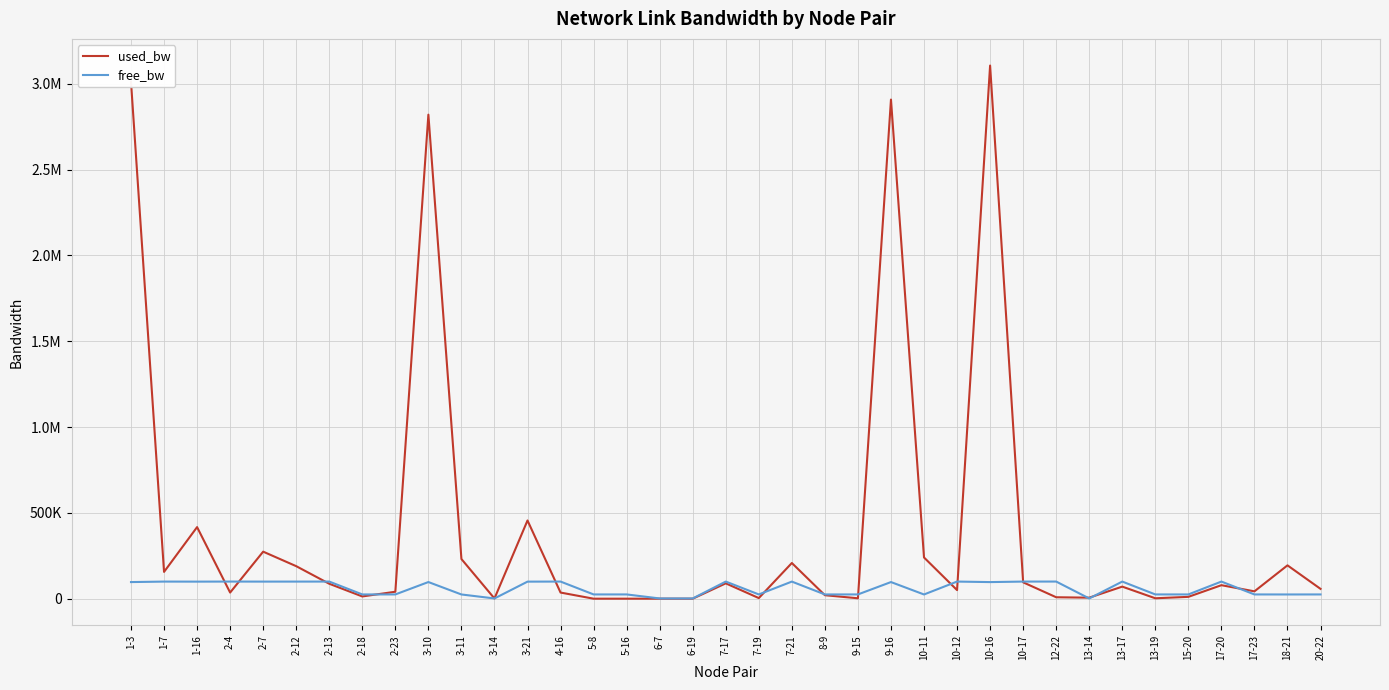

Which series has the largest total across all categories?

used_bw